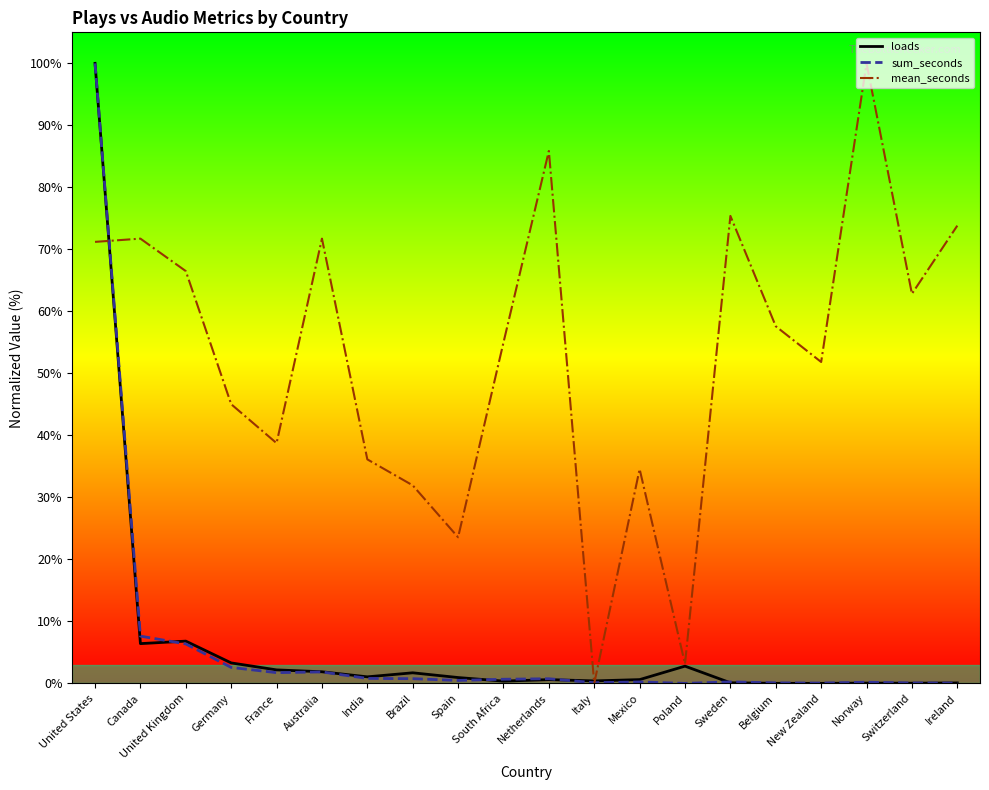

Between India and South Africa, which series saw the biggest shift?

mean_seconds